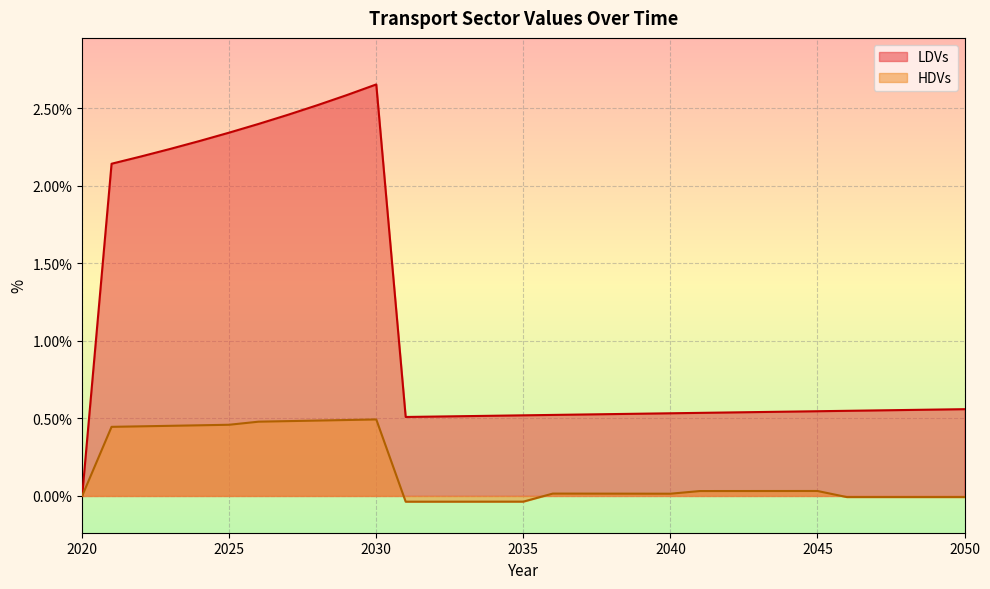

Is the value of LDVs at 2021 greater than the value of HDVs at 2045?

Yes